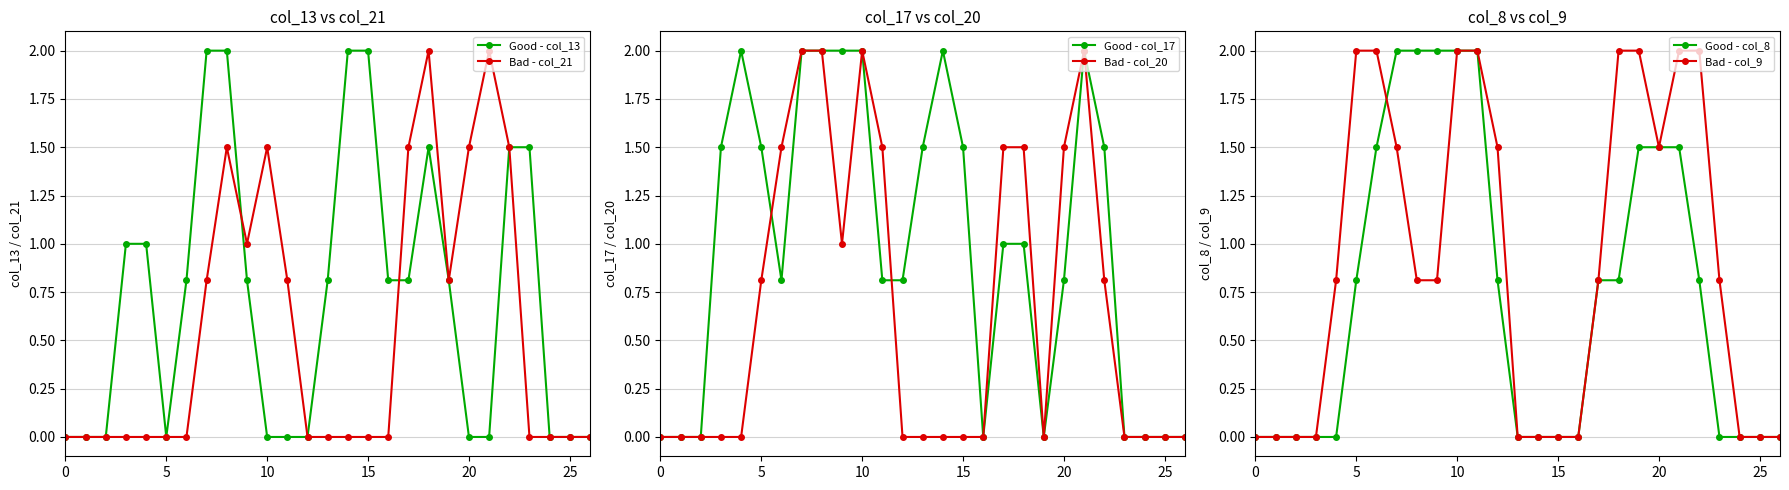

Which series has the widest spread of values?

Good - col_13